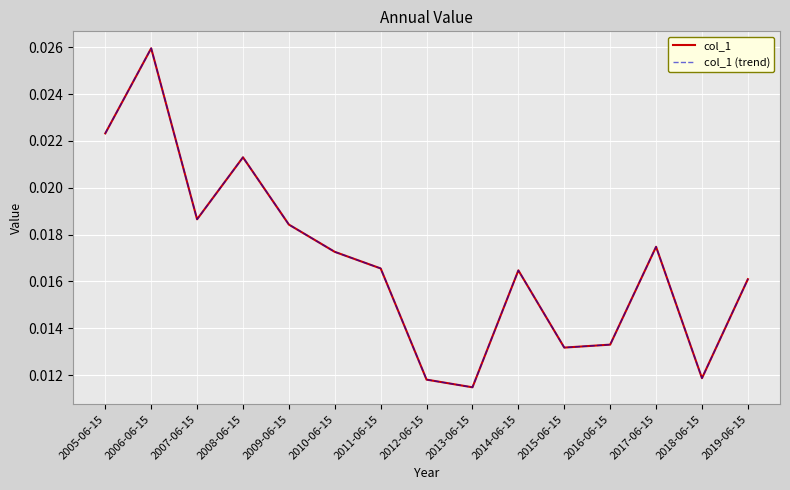

Is this an area chart (filled region under the line)?

No